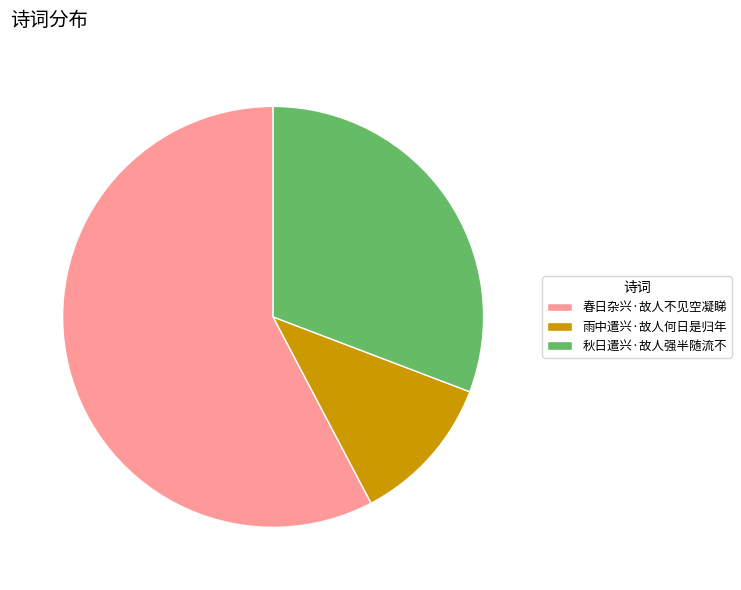

Do 雨中遣兴·故人何日是归年 and 春日杂兴·故人不见空凝睇 together represent more than half of the pie?

Yes